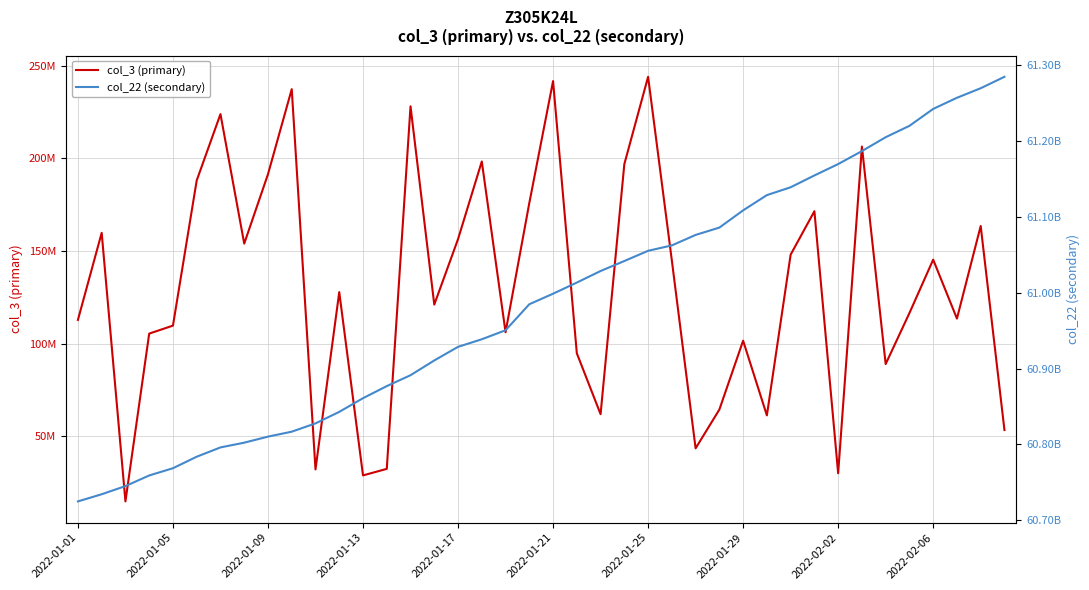

What is the label of the 18th point from the left?

17